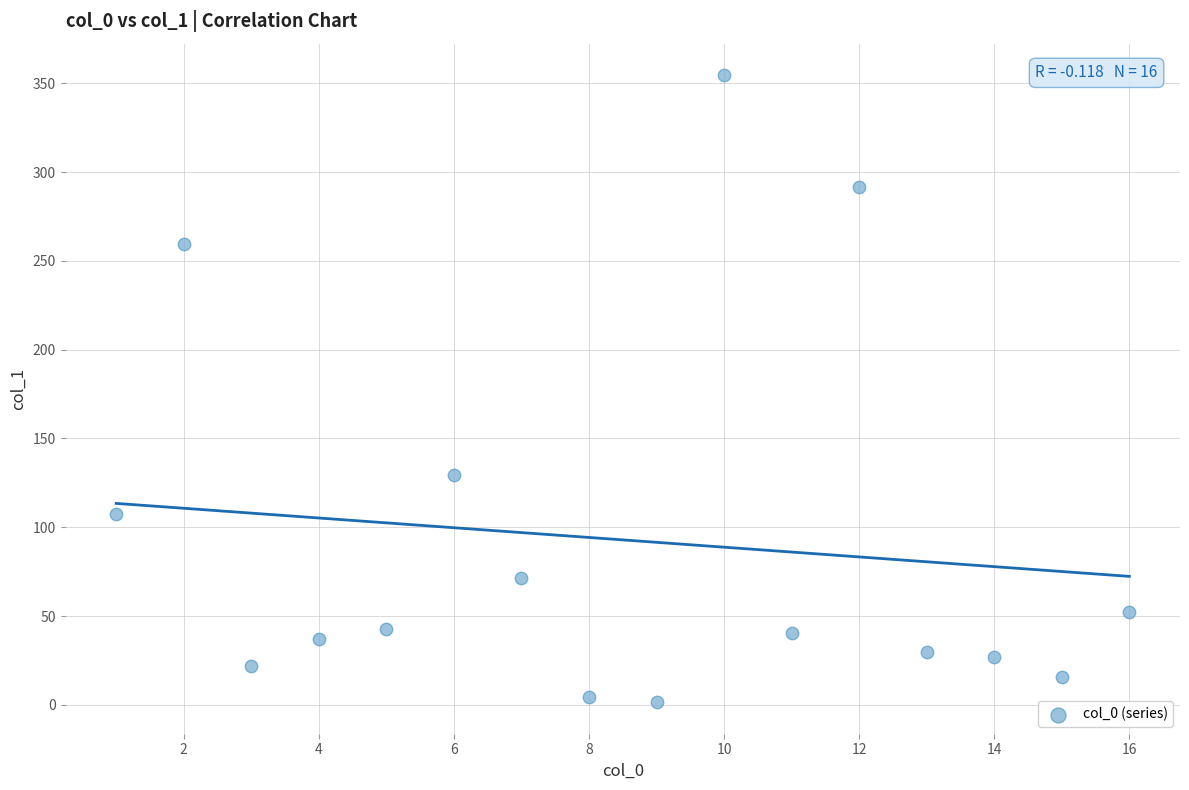

What is the range of X values (max minus min)?

15.0